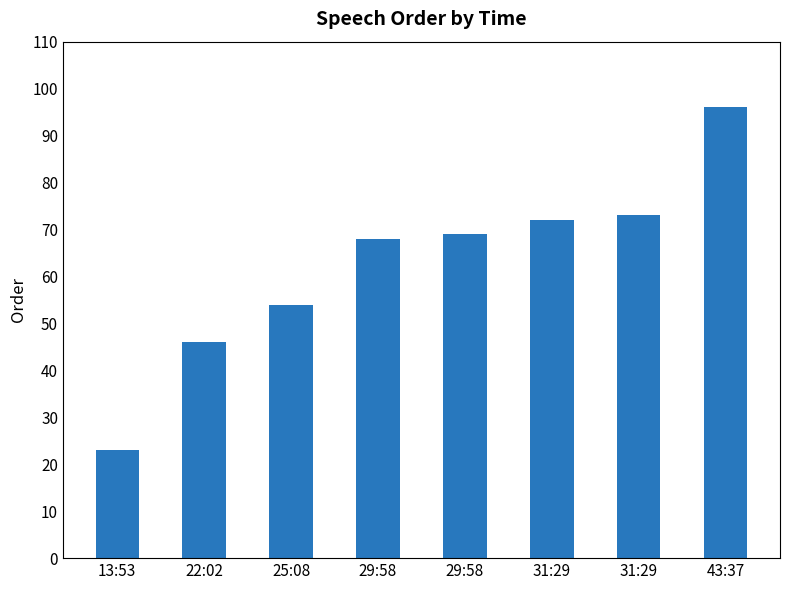

How many data points are less than 69?

4